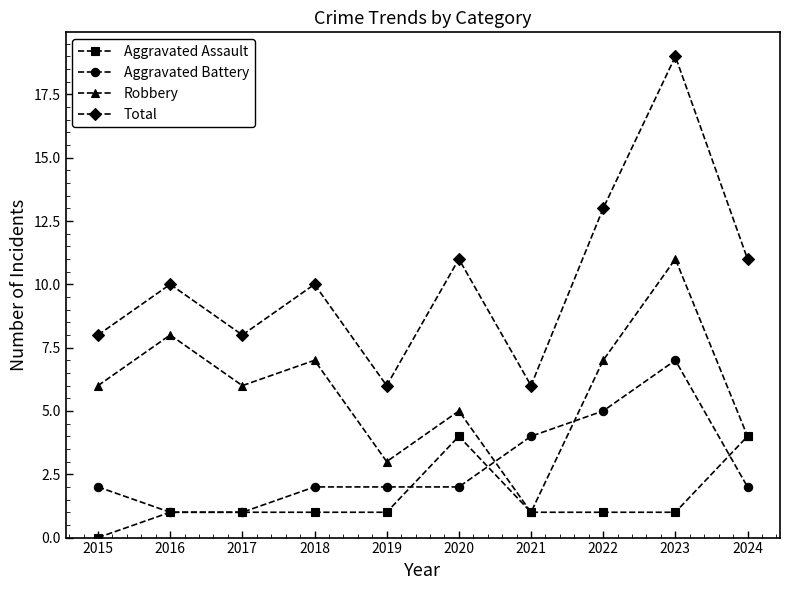

True or false: Total has more than 1 interior local peaks.

True